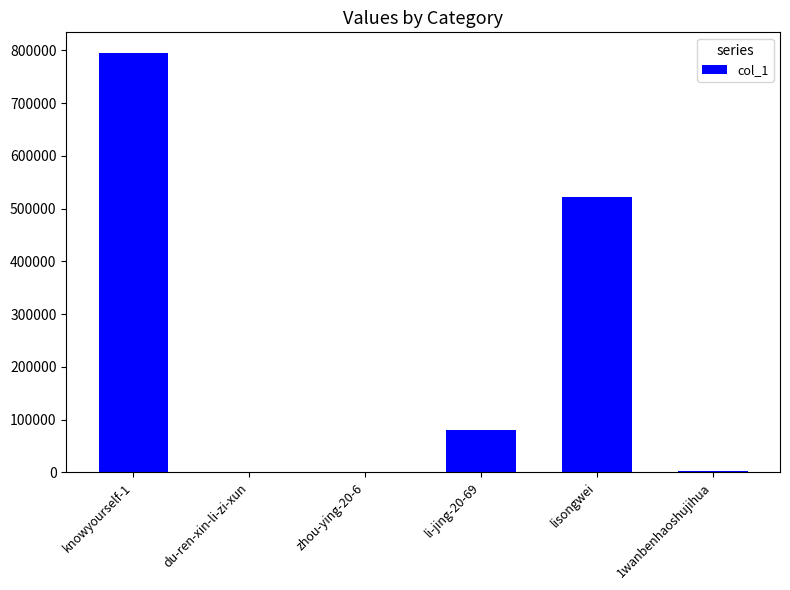

The value at lisongwei is 521051. True or false?

True